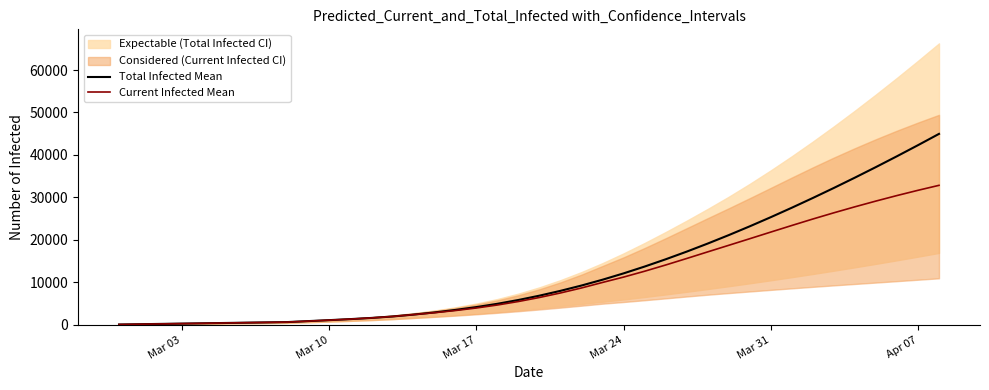

Which series has the widest spread of values?

Total Infected Mean